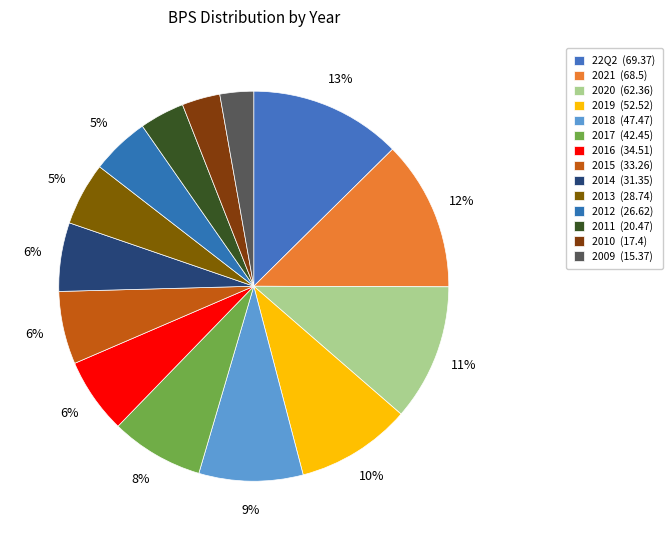

How many segments does this pie chart have?

14